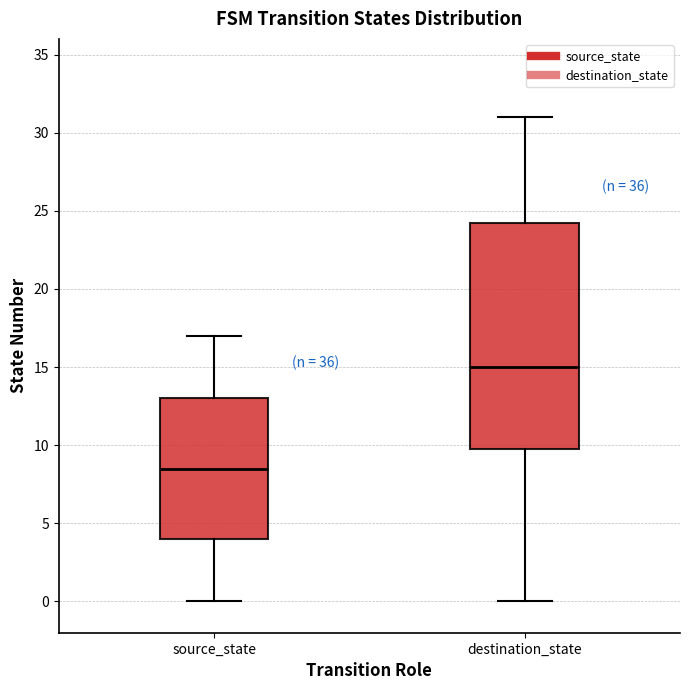

Where does the upper whisker of the box for source_state end on the y-axis? The values are not printed on the chart, so give them approximately, as read against the axis.

17.0